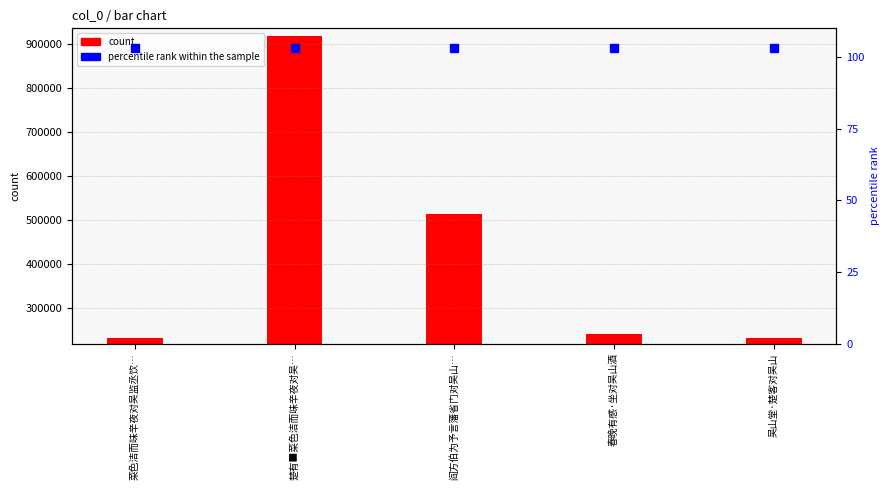

Which series reaches the minimum Y coordinate?

percentile rank within the sample